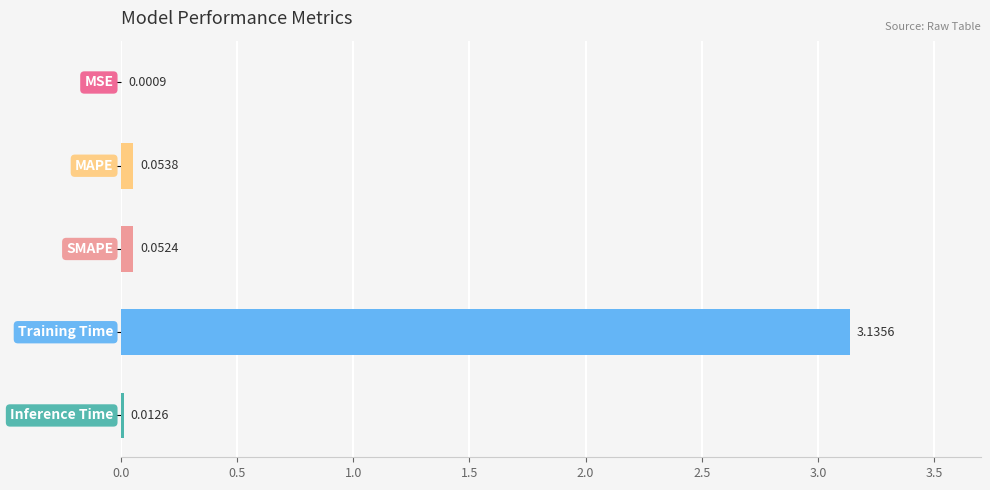

What is the sum of all values?

3.3